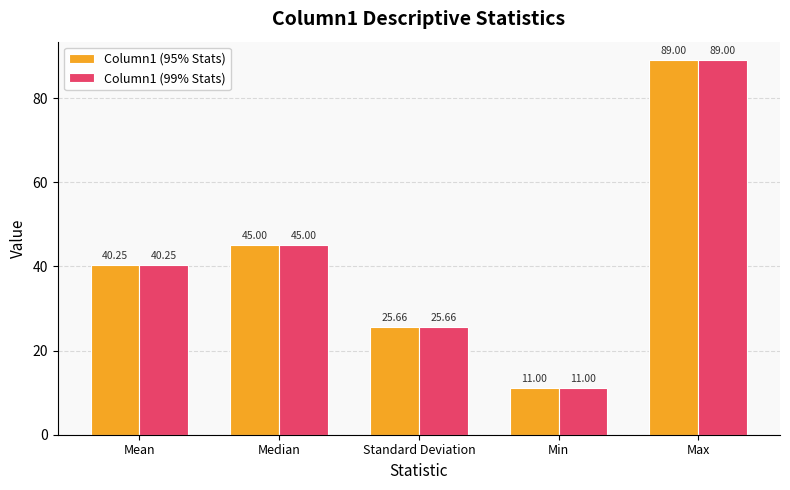

What are all the series names shown in the legend?

Column1 (95% Stats), Column1 (99% Stats)